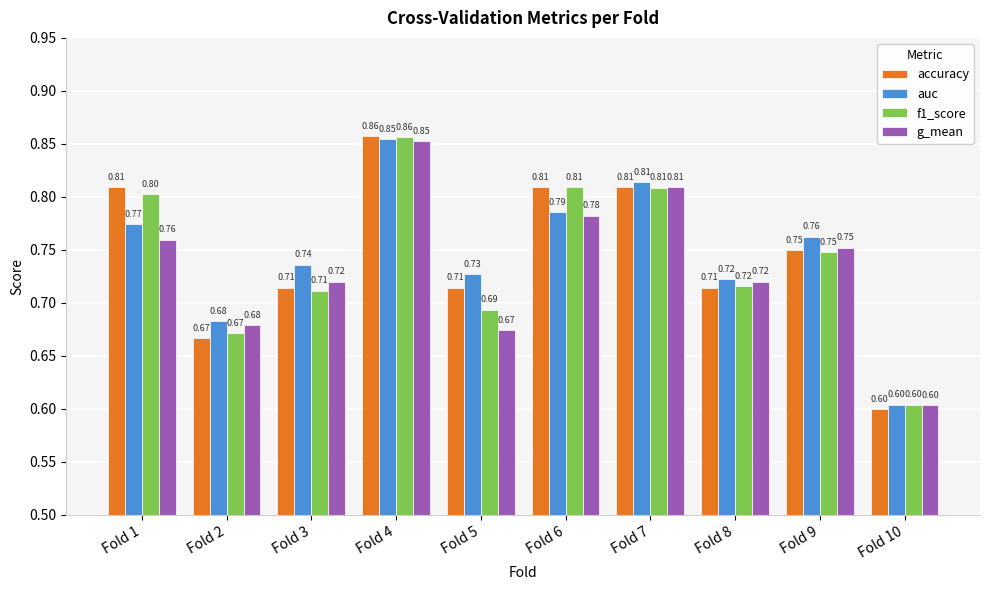

True or false: f1_score has a value of 0.5 at Fold 5.

False